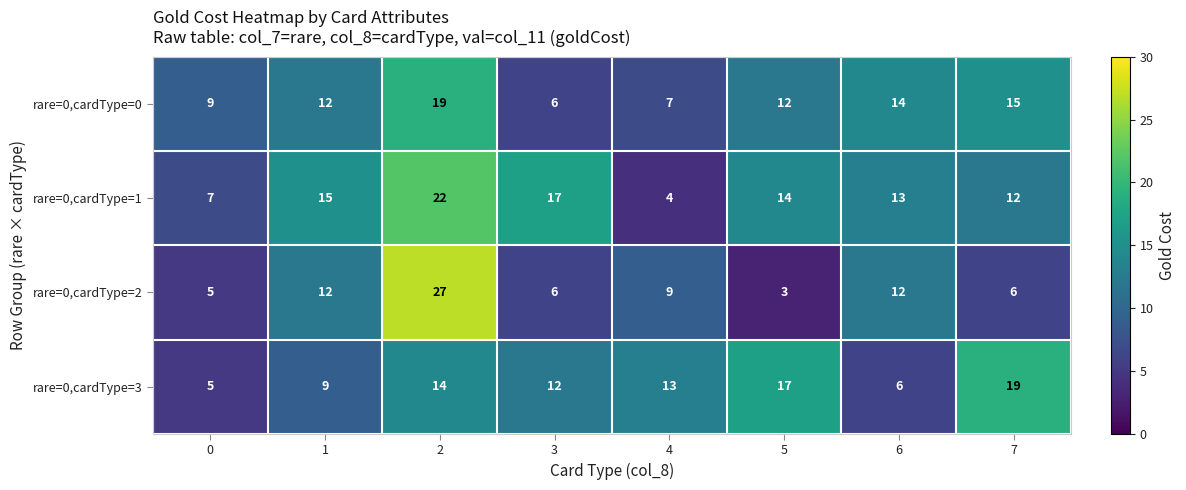

What is the difference between the second highest and minimum values in the rare=0,cardType=2 series?

9